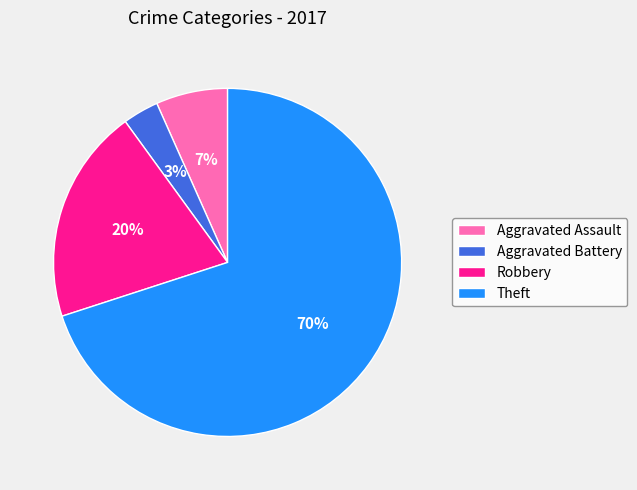

Combined, do Aggravated Battery and Theft account for over 50%?

Yes